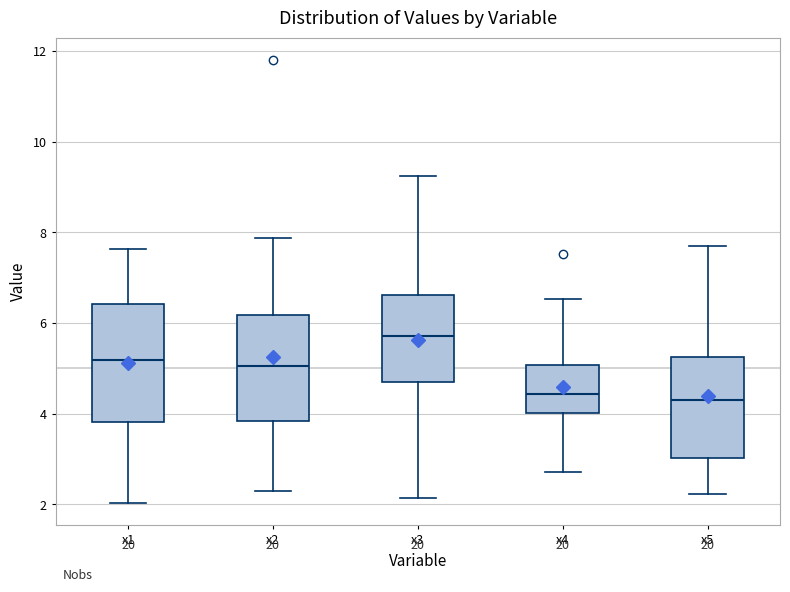

Which box is the tallest, from its lower edge to its upper edge?

x1